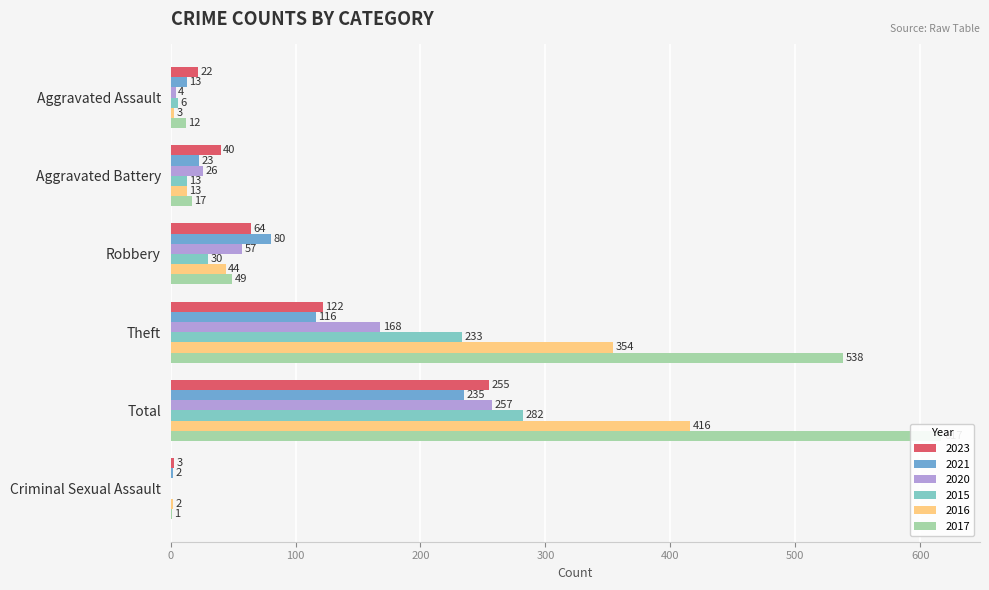

What is the sum of the 2020 values at Robbery and Criminal Sexual Assault?

57